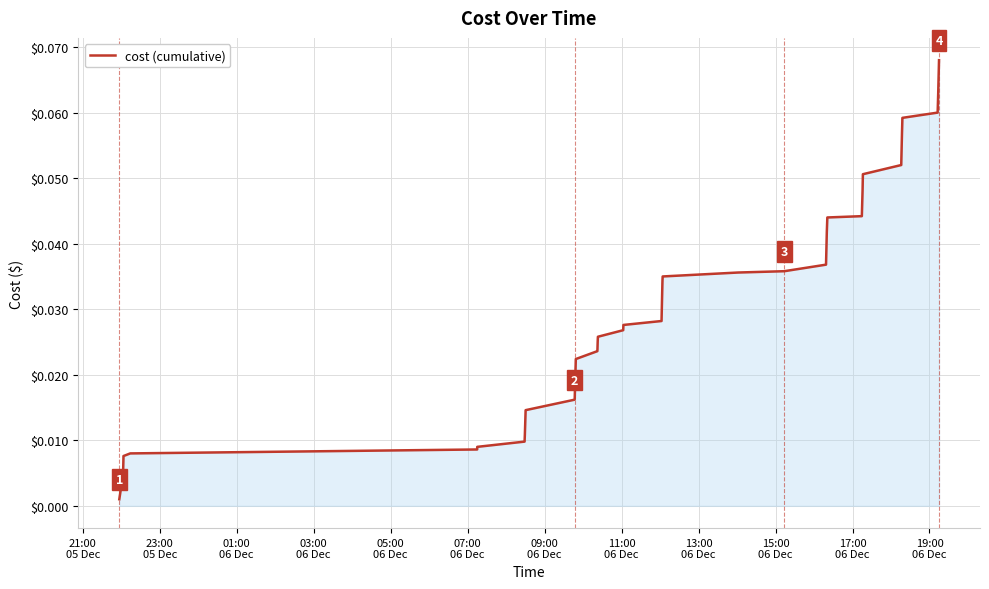

Is this an area chart (filled region under the line)?

Yes